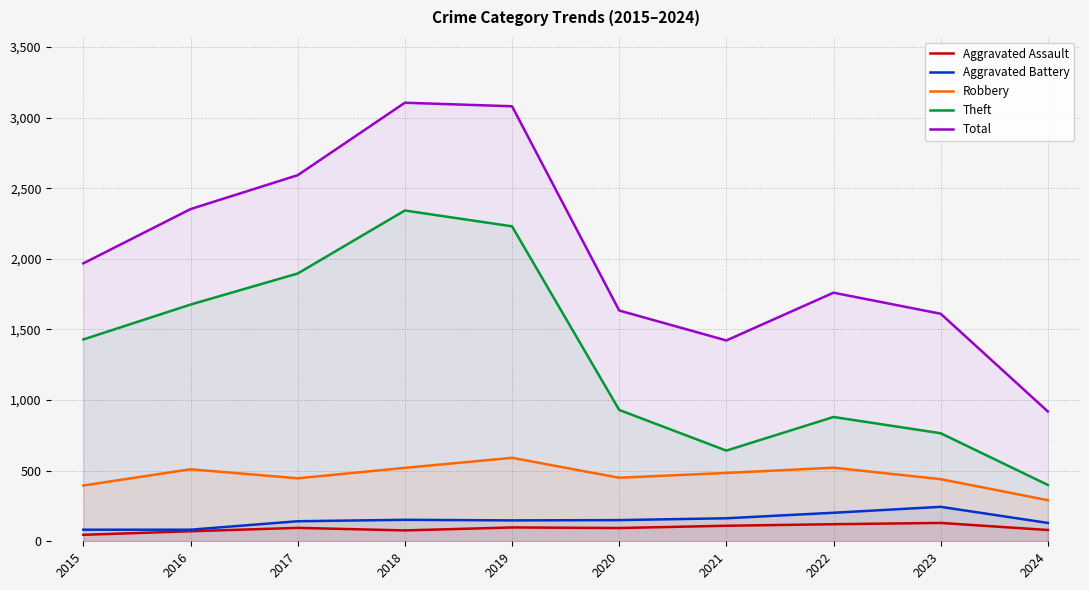

How many series are shown in this chart?

5